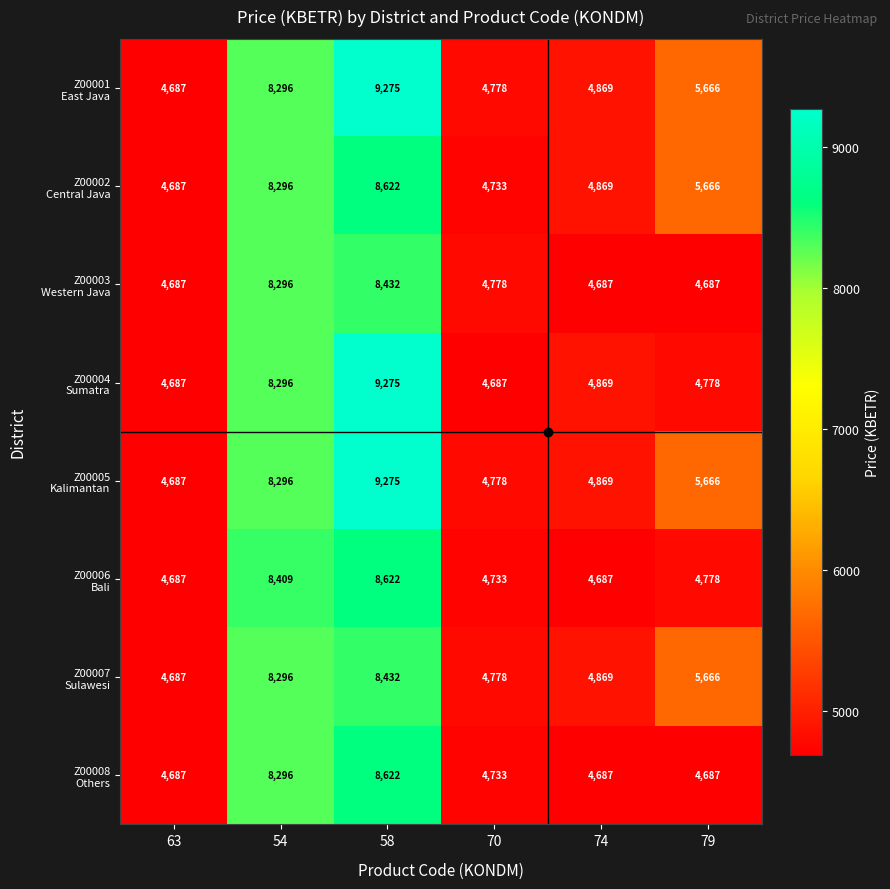

What is the spread (max minus min) of values at 58?

843